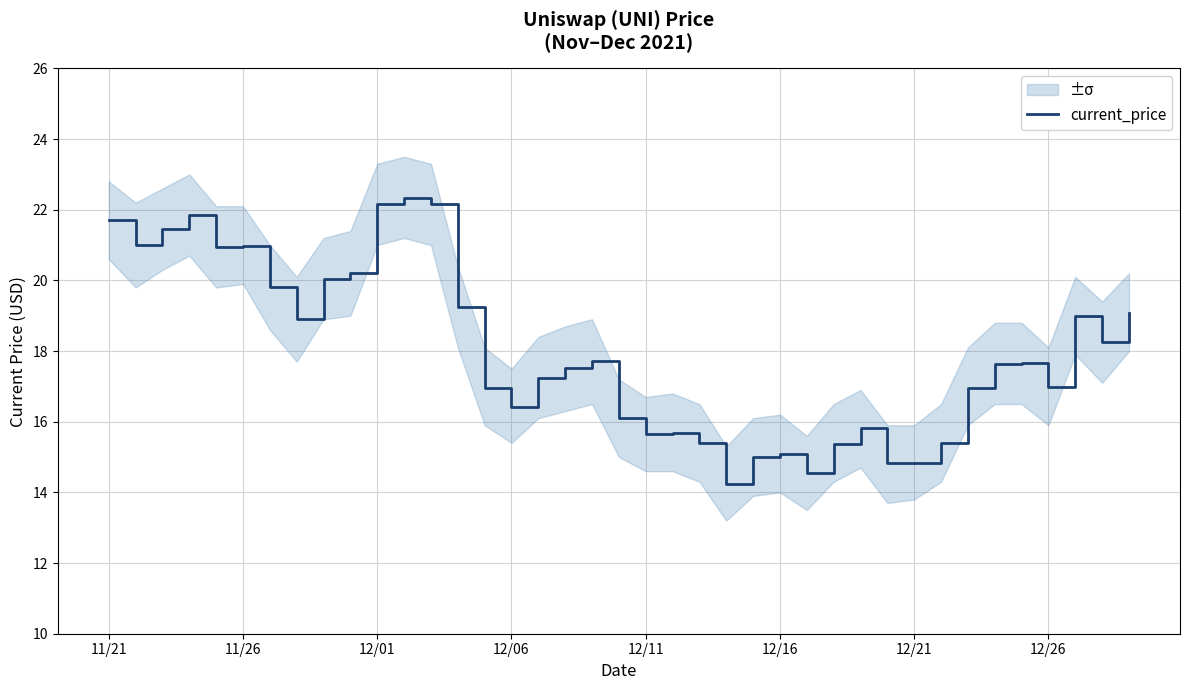

Does the chart have visible grid lines?

Yes